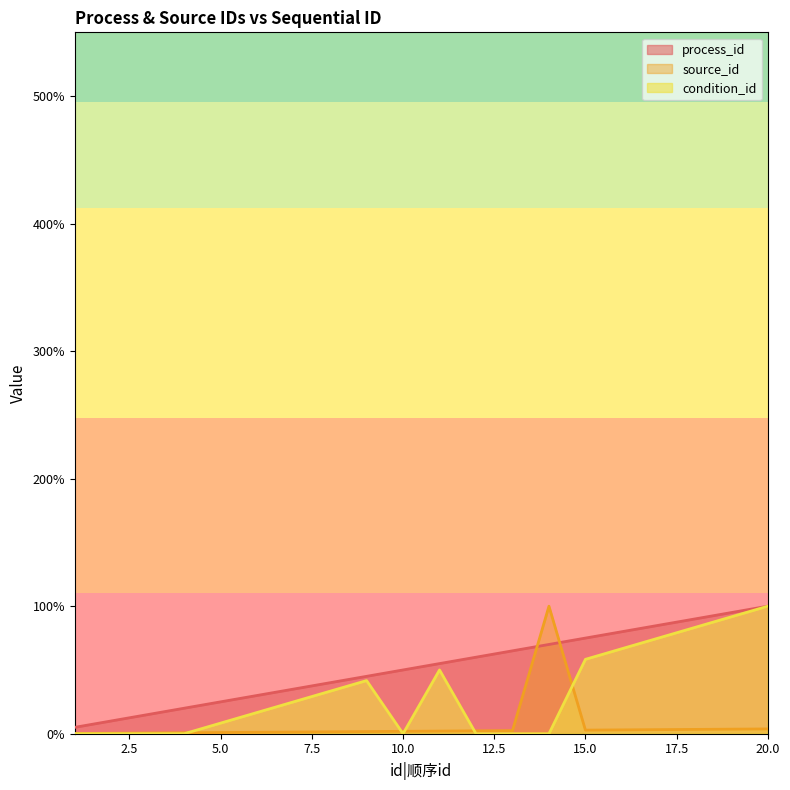

The value of condition_id at 2 is 0.0. True or false?

True